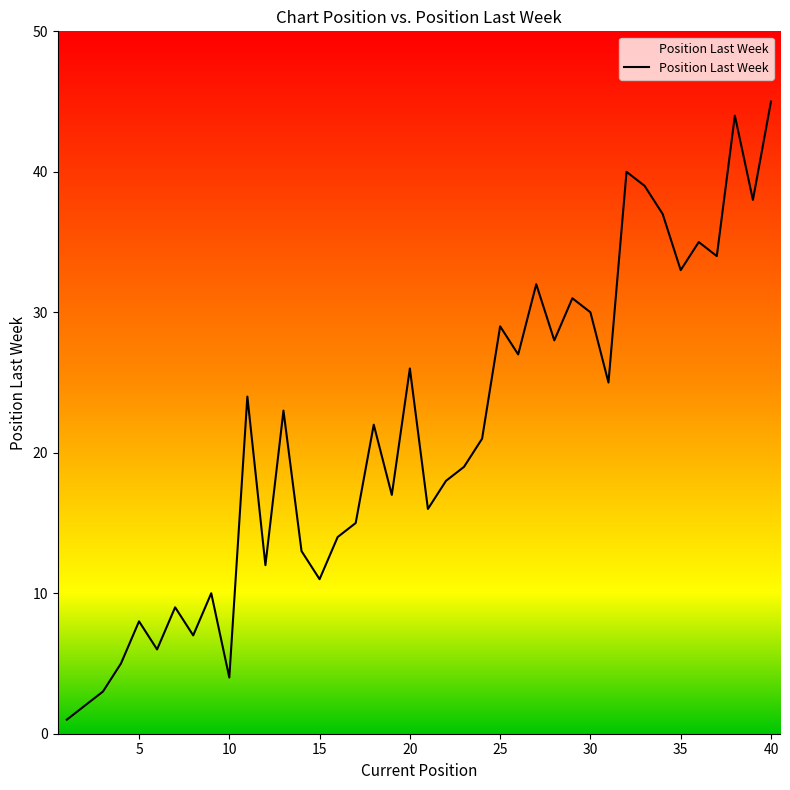

What is the greatest value displayed?

45